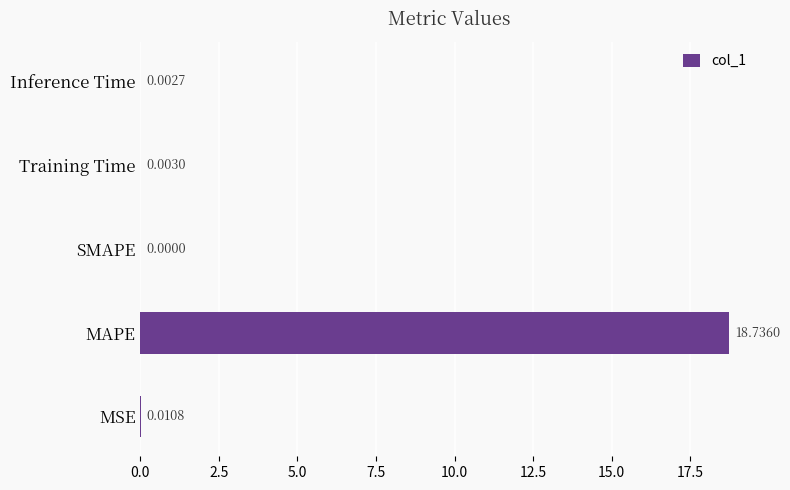

Where is the data nearest to the value 9?

MSE